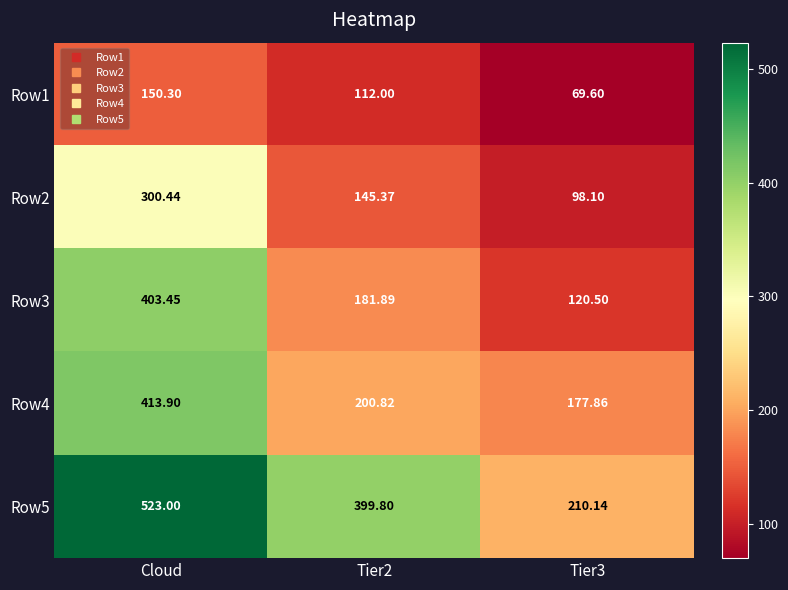

Which label corresponds to the largest value in the chart?

Cloud